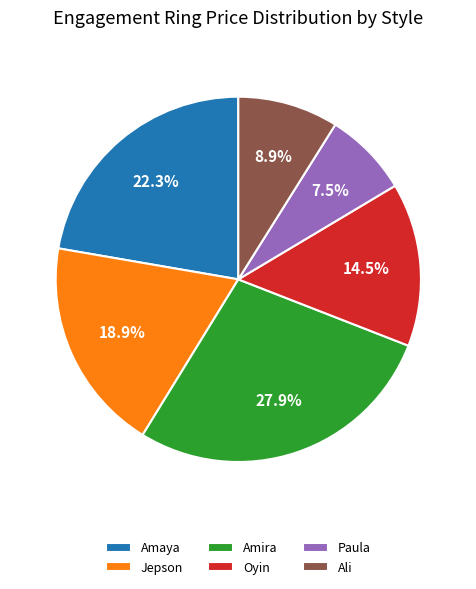

What percentage do Jepson and Oyin together represent?

33.4%